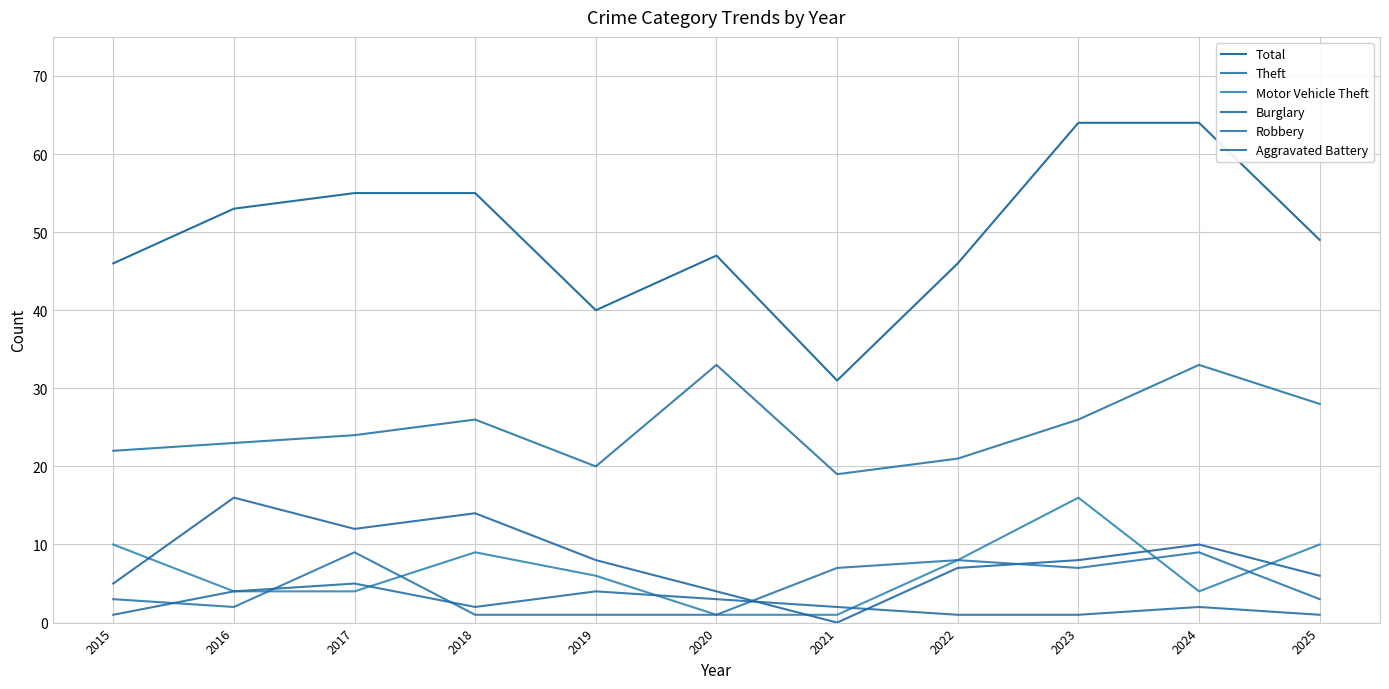

How many lines are shown in the chart?

6